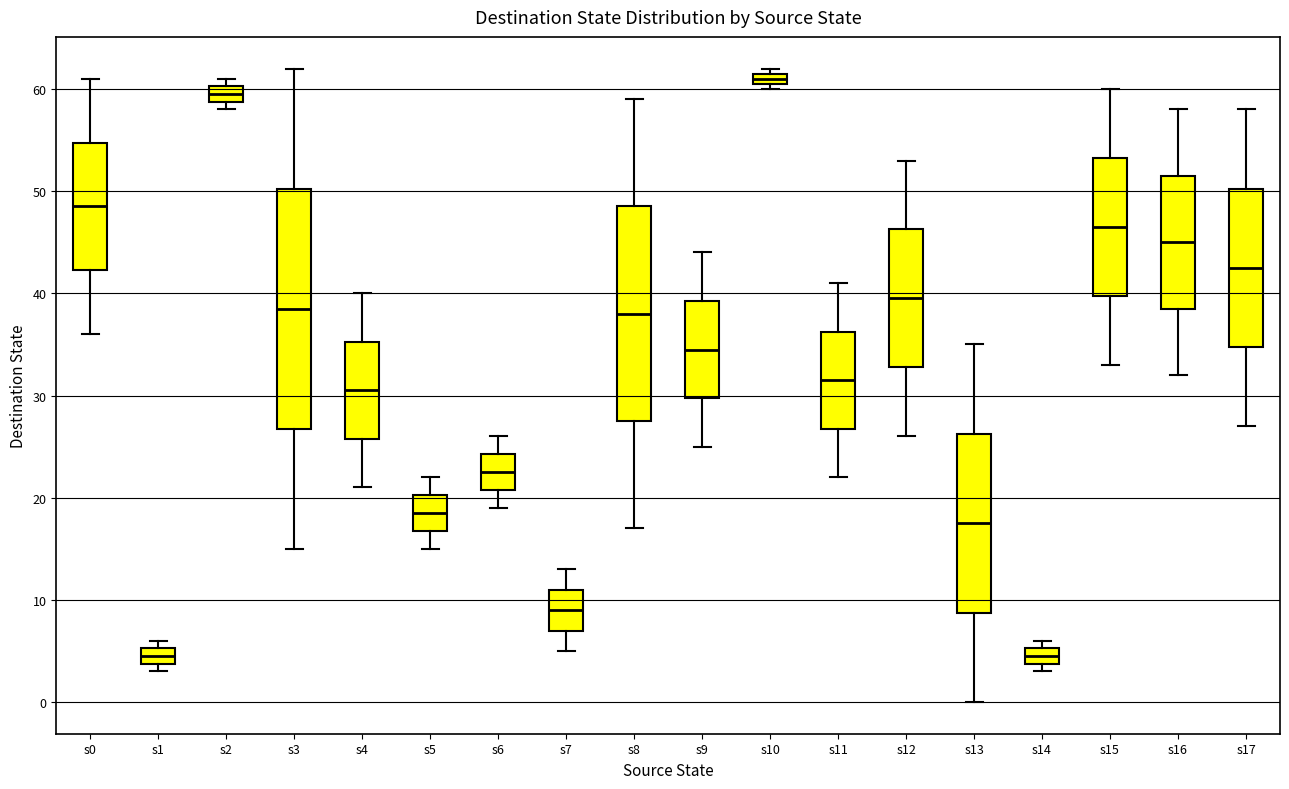

Where is the upper edge of the box for s16 on the y-axis? The values are not printed on the chart, so give them approximately, as read against the axis.

52